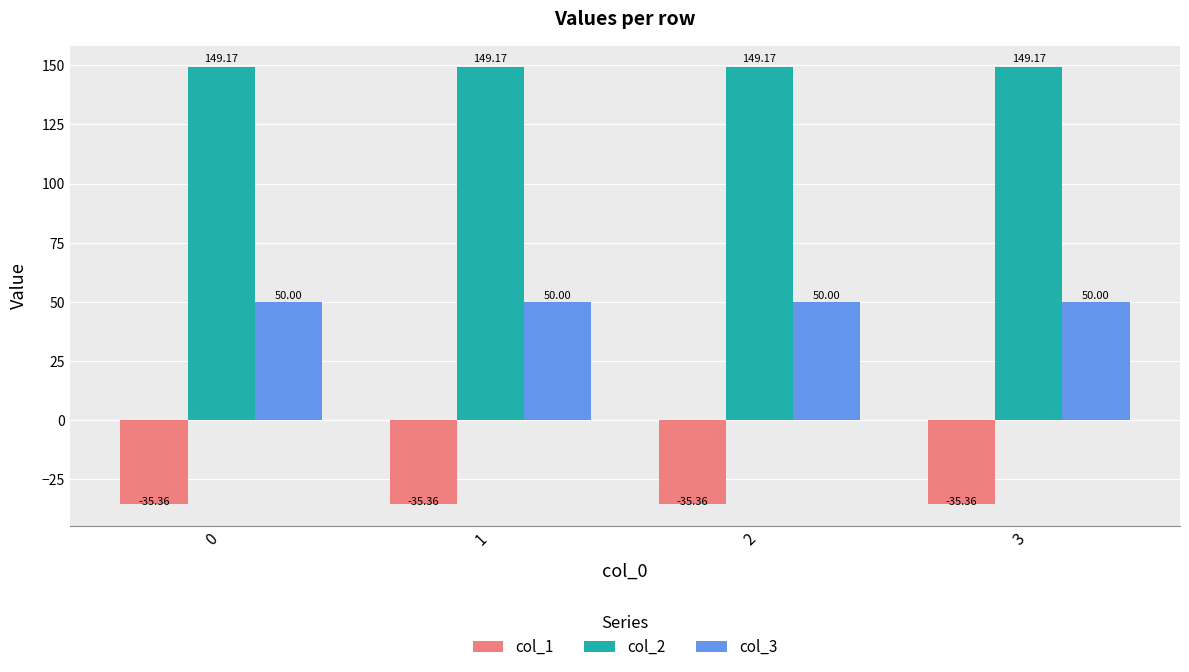

Which category has the highest value in the col_1 series?

2